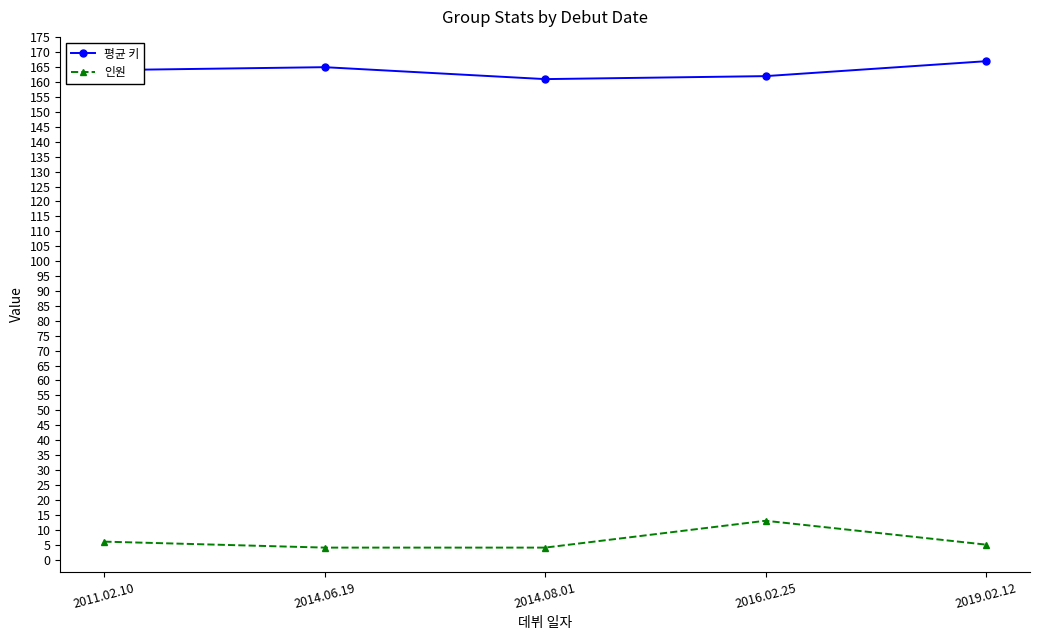

List the series in order of their peak value, highest first.

평균 키, 인원